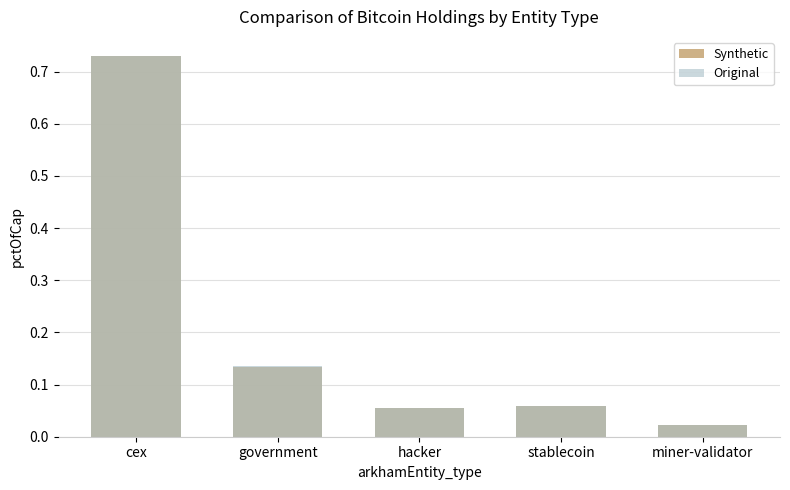

Which series changed the most between stablecoin and miner-validator?

Original